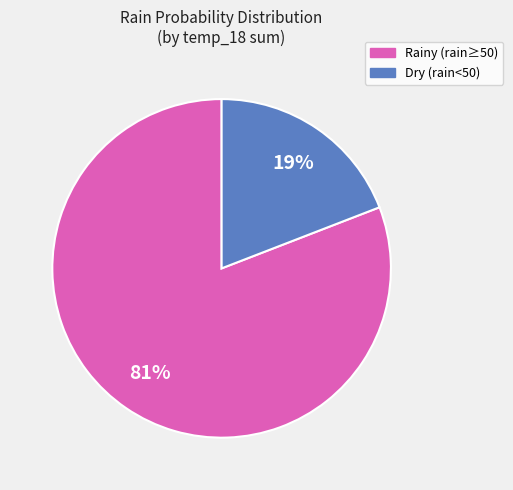

Is there a majority slice in this chart?

Yes